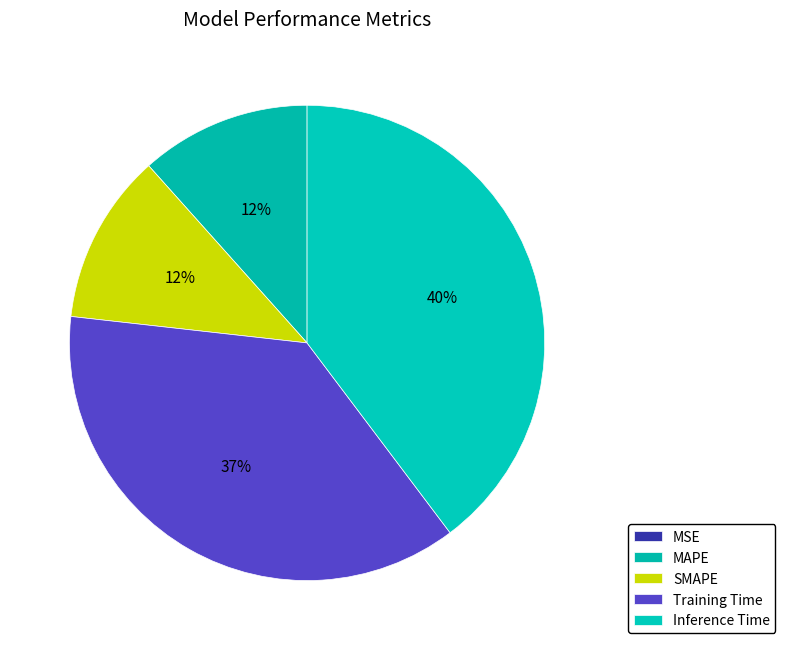

Does Training Time account for over 50% of the chart?

No